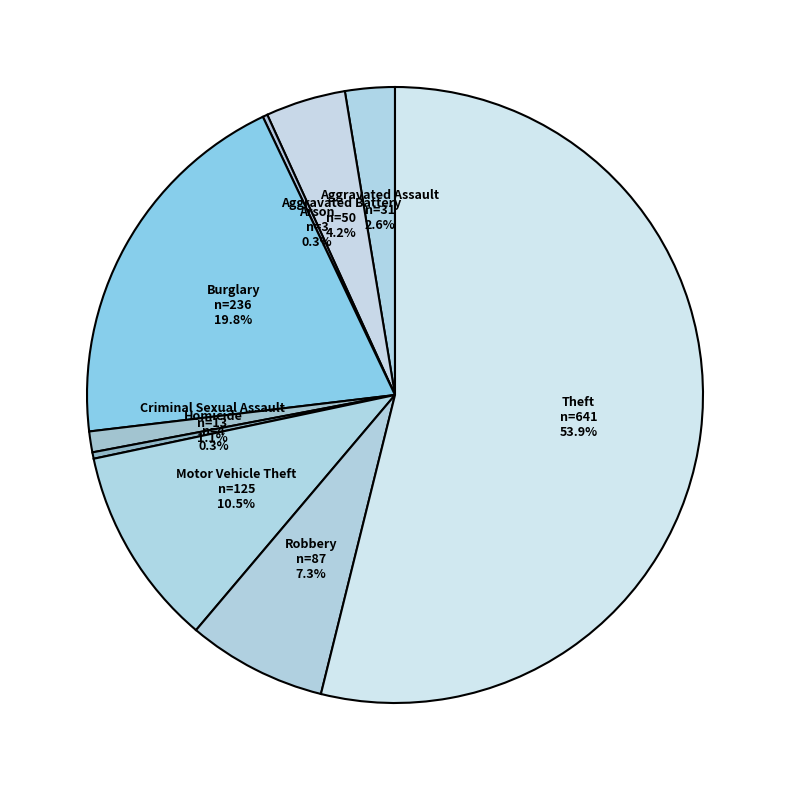

Which category has the biggest portion of the pie?

Theft